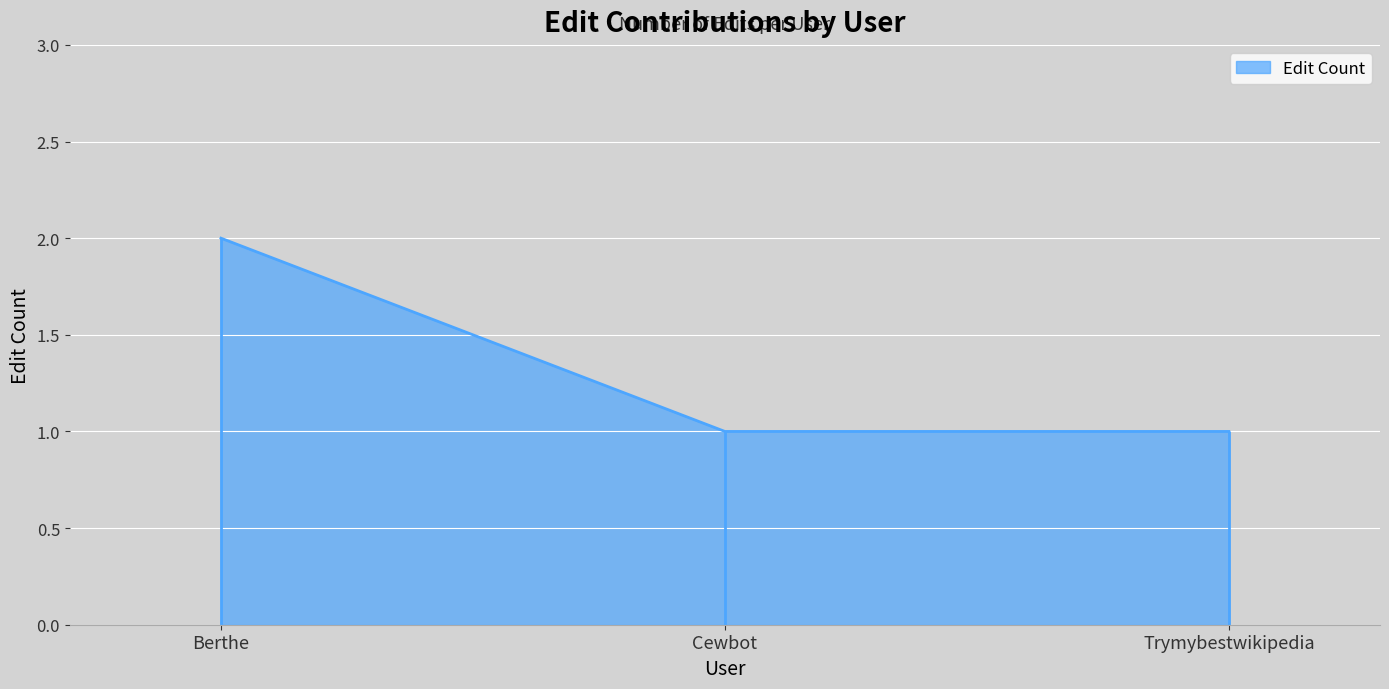

What is the label of the 3rd point from the right?

Berthe